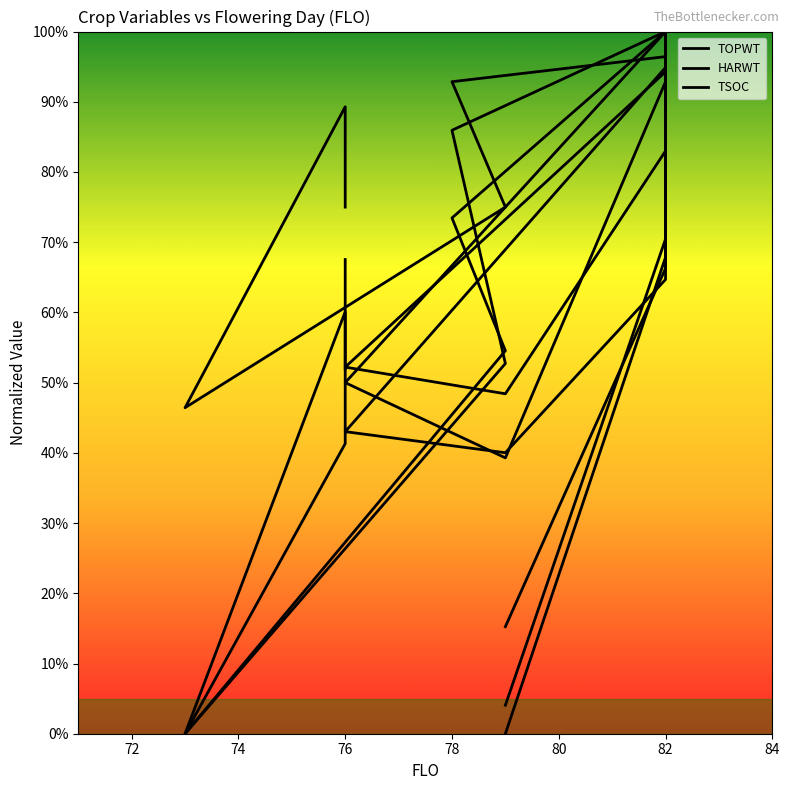

True or false: TSOC has more than 2 interior local peaks.

True